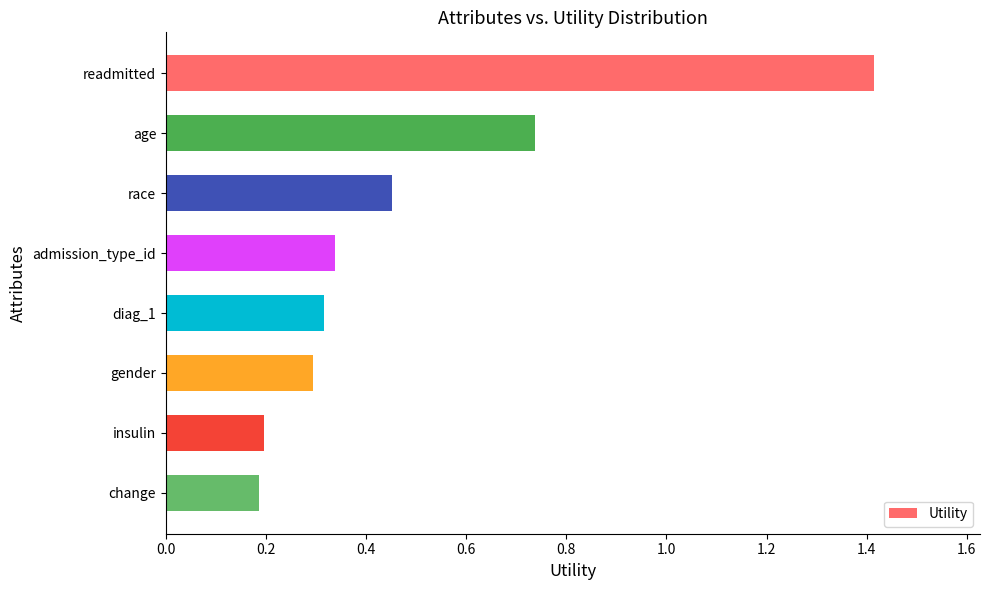

What is the sum of all values?

3.9